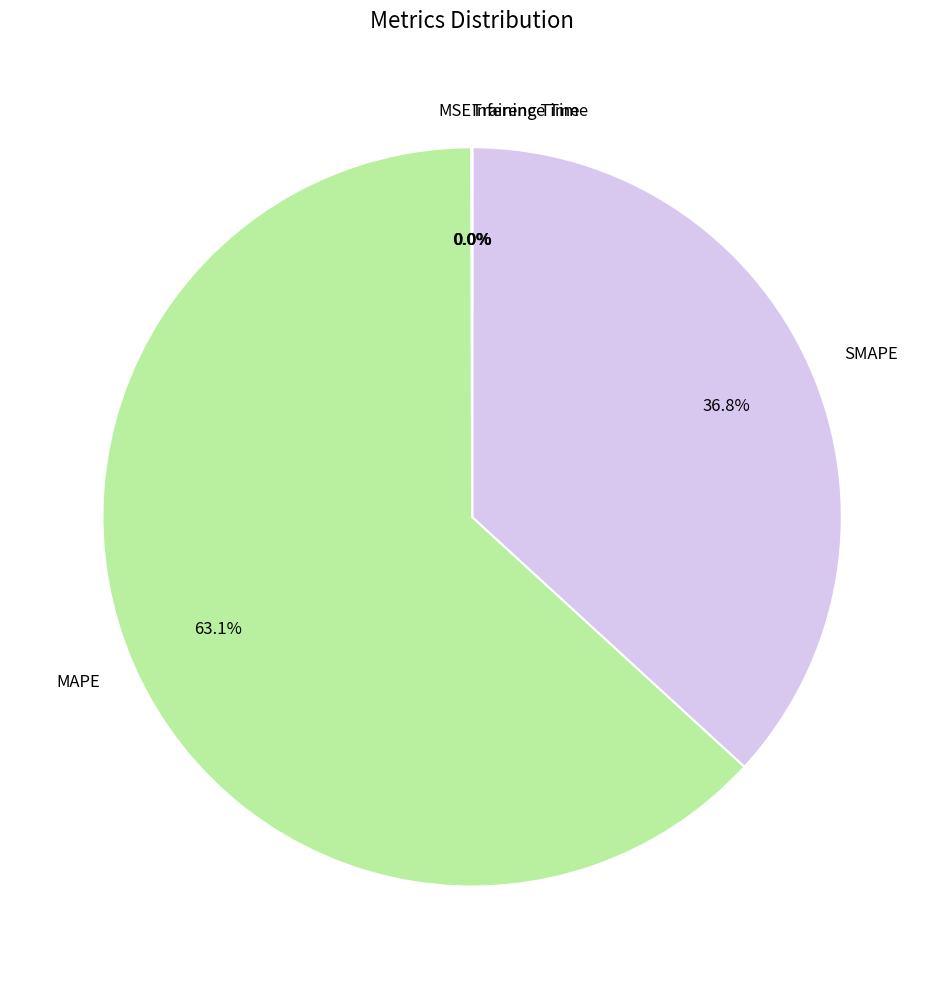

Which category accounts for the majority?

MAPE